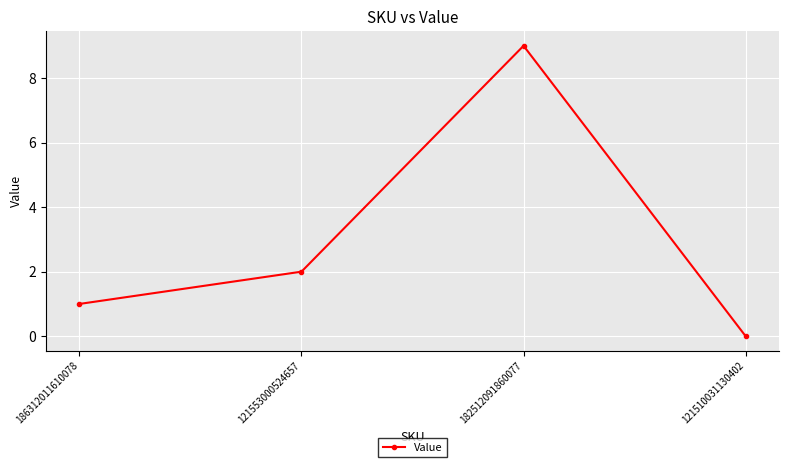

Reading left to right, list all the values displayed in this chart.

1	2	9	0